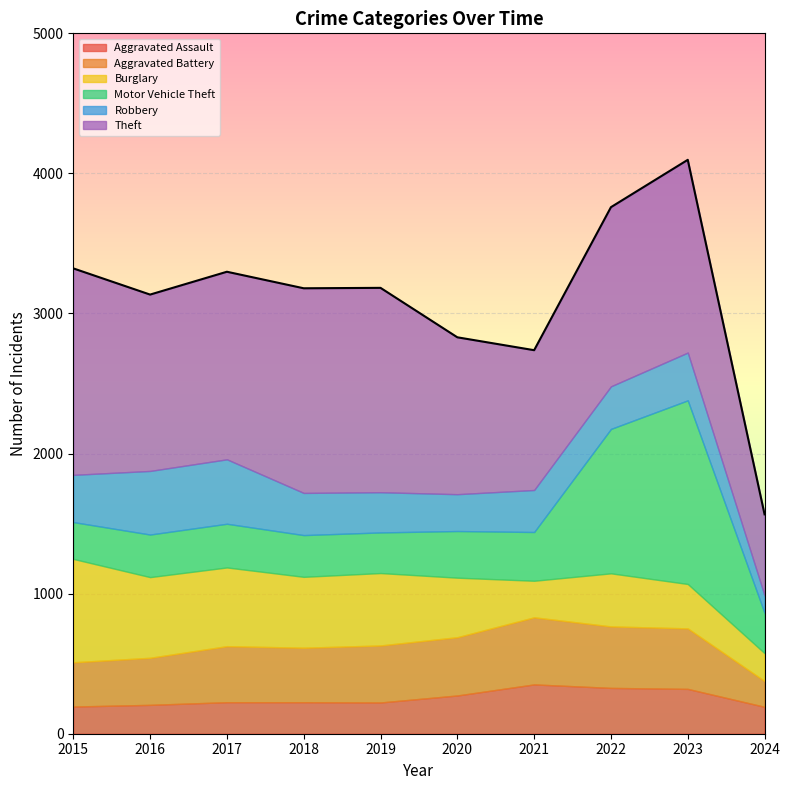

What is the total value across all series at 2017?

3298